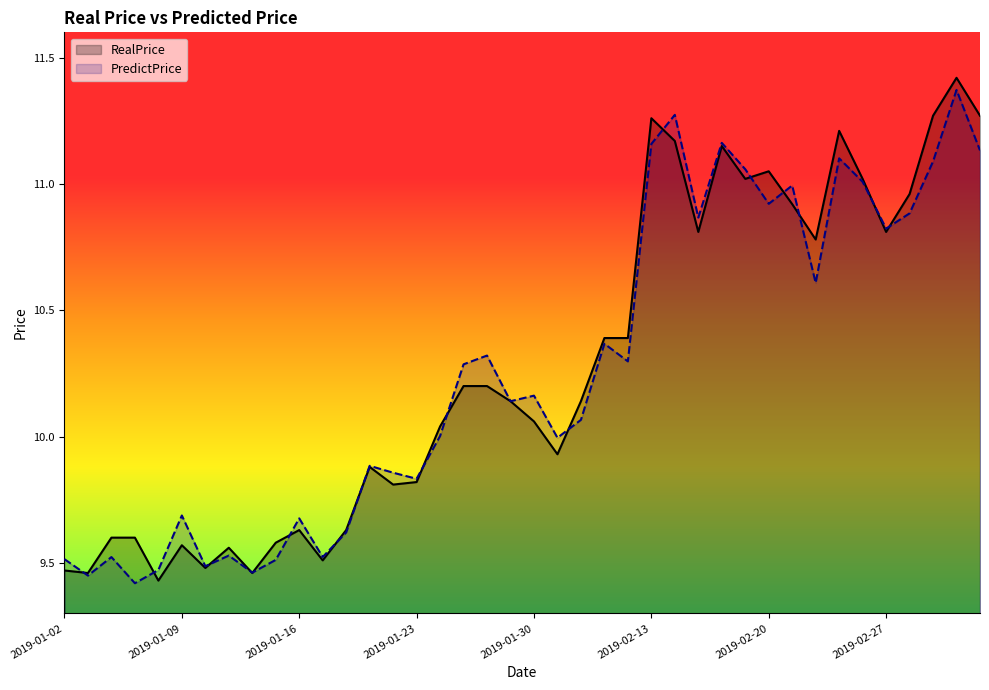

Count the number of data series in this chart.

2